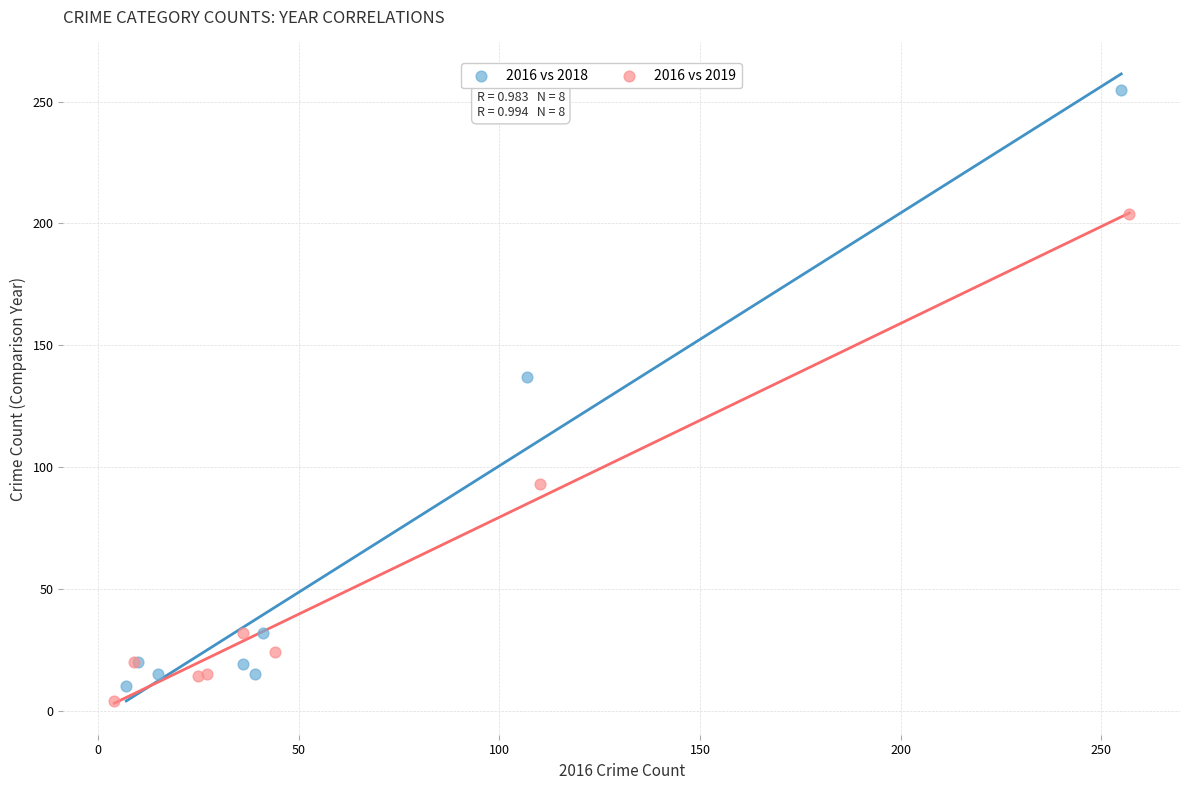

Which series reaches the maximum Y coordinate?

2016 vs 2018